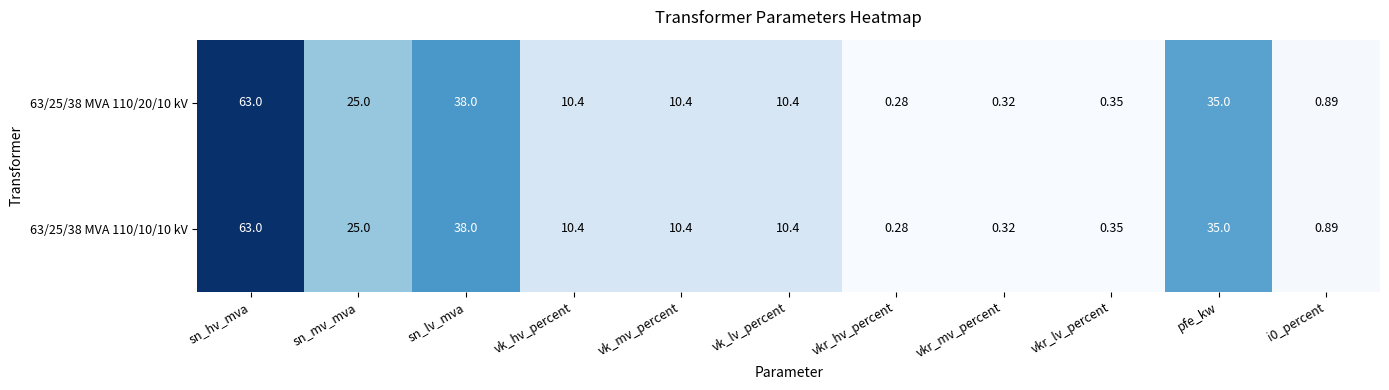

Where is 63/25/38 MVA 110/20/10 kV nearest to the value 31?

pfe_kw